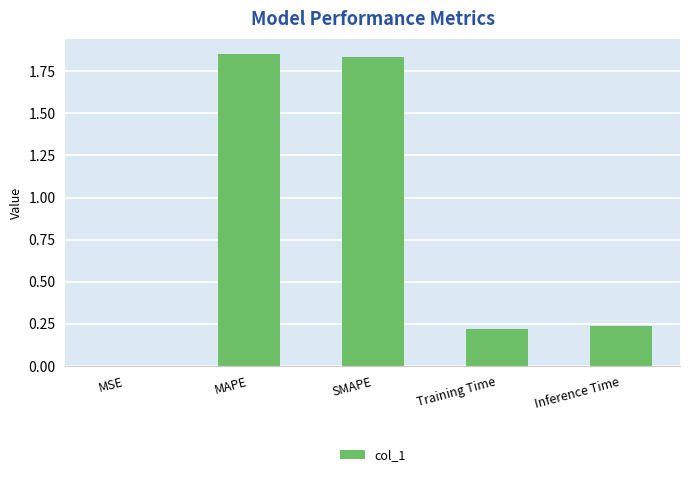

What is the change in value from SMAPE to Inference Time?

-1.6